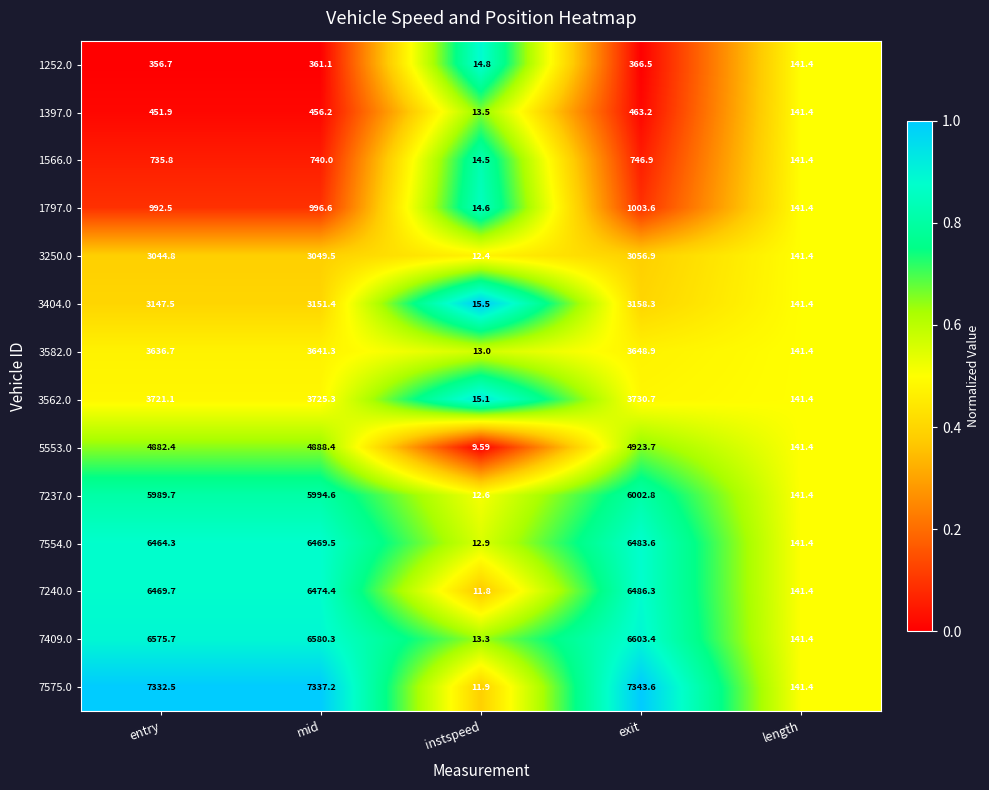

At which category is the sum across all series the highest?

exit